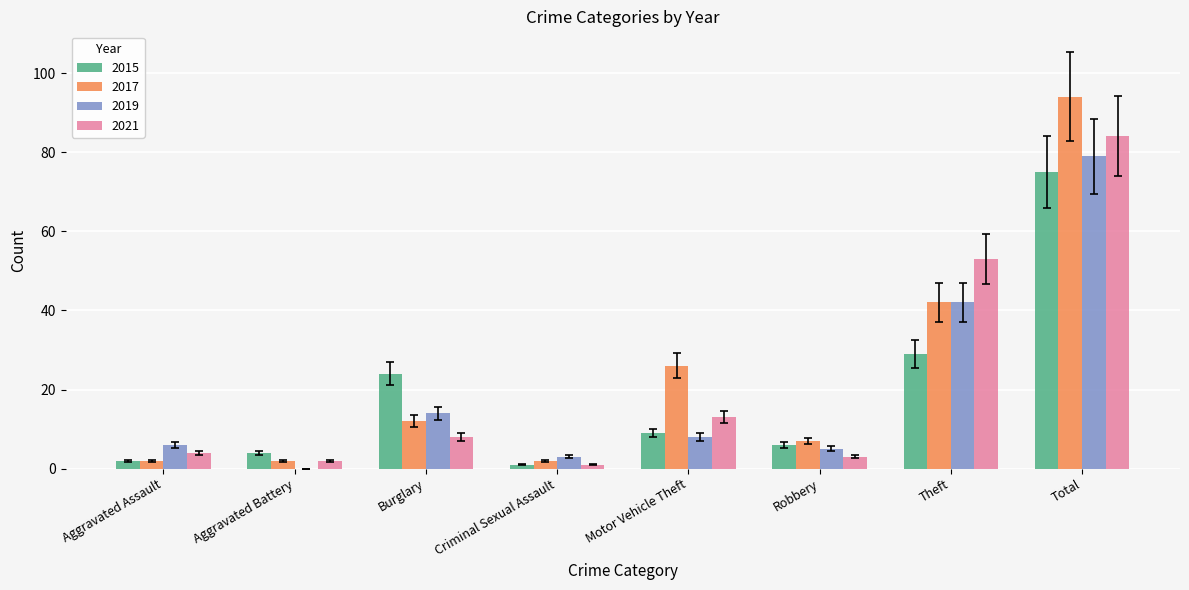

What is the total value across all series at Robbery?

21